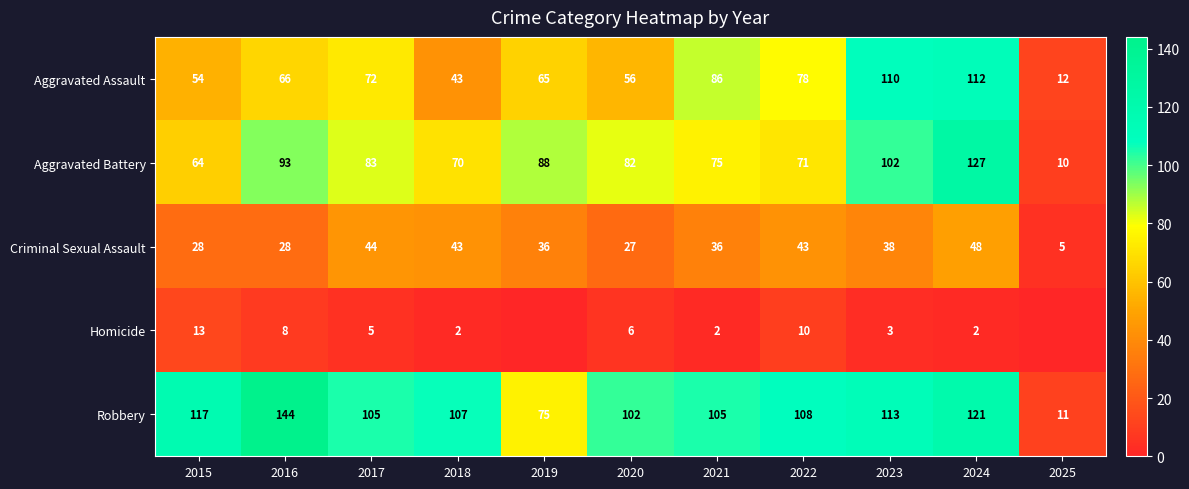

What is the spread (max minus min) of values at 2022?

98